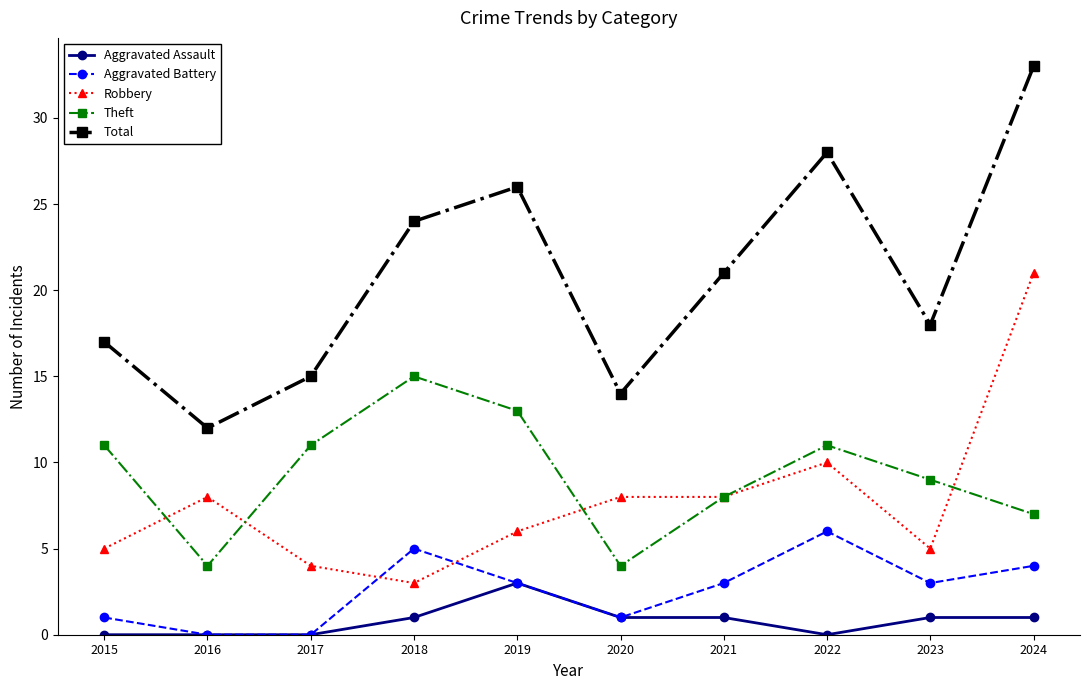

True or false: Aggravated Battery has a value of 1 at 2015.

True